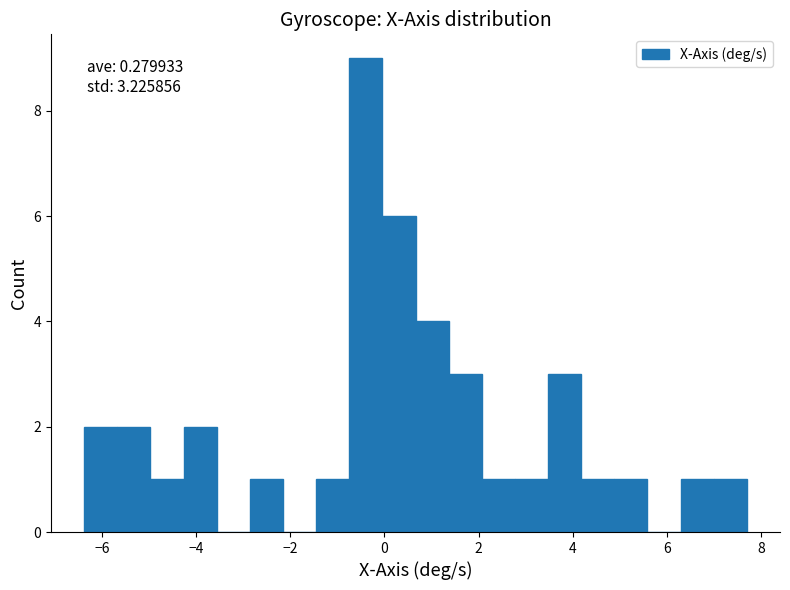

Around what value on the x-axis is the tallest bar? Give the approximate position of its centre, as read against the axis.

-0.4